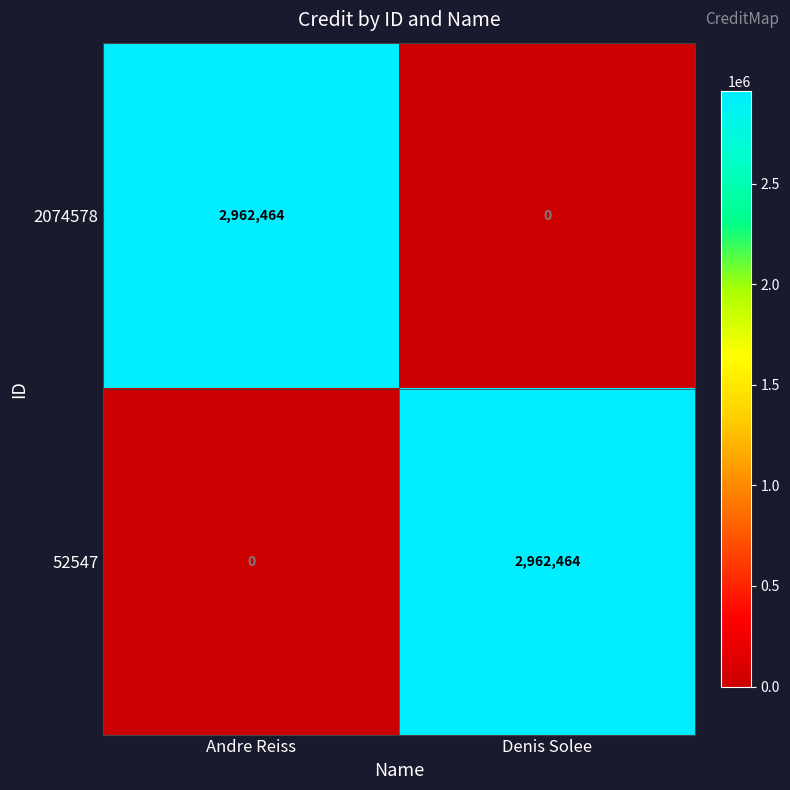

What is the sum of all 52547 values?

2962464